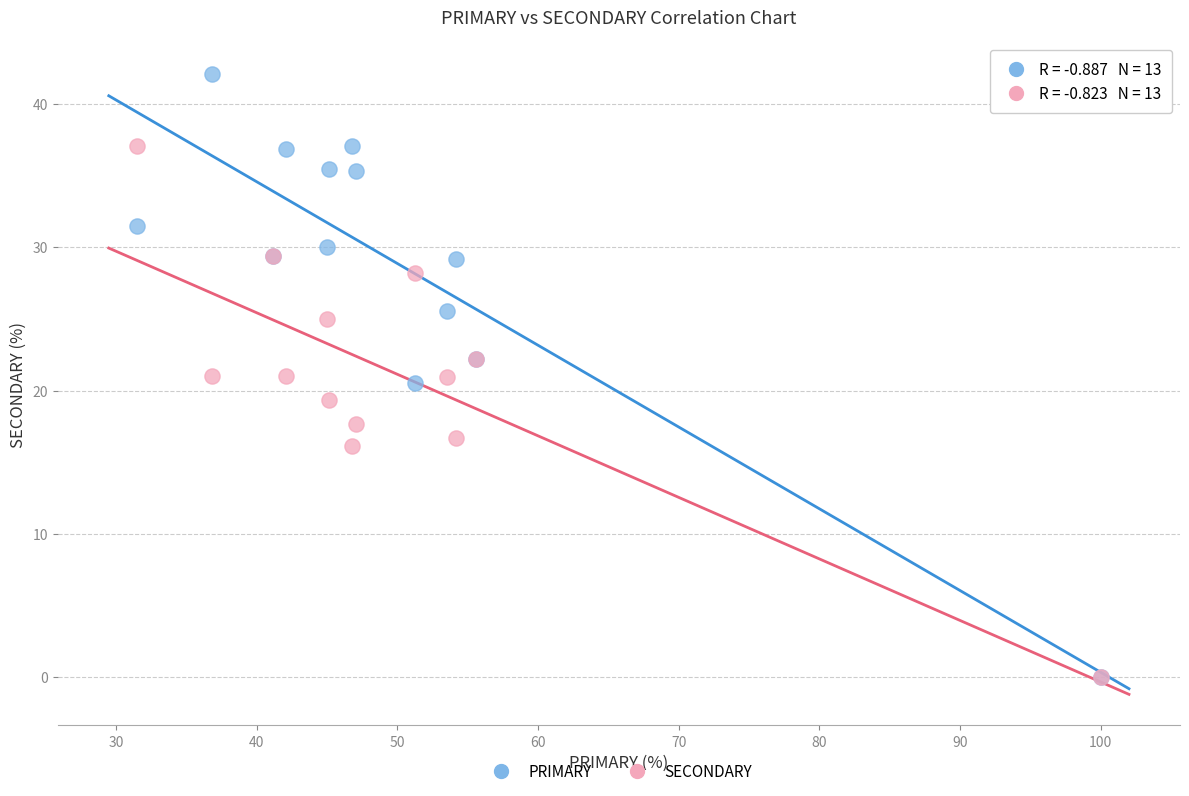

Which series reaches the maximum Y coordinate?

PRIMARY